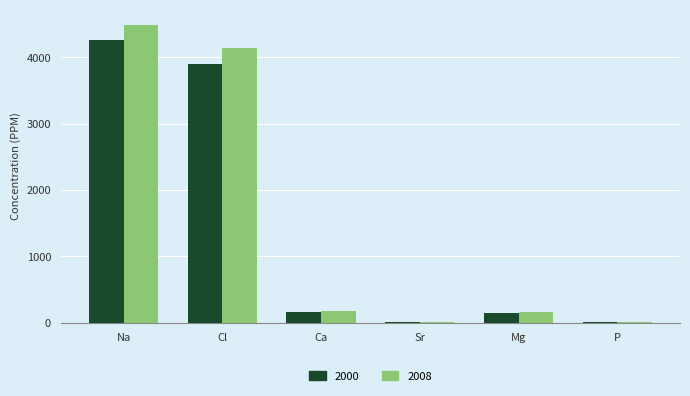

What is the sum of all 2008 values?

8960.8